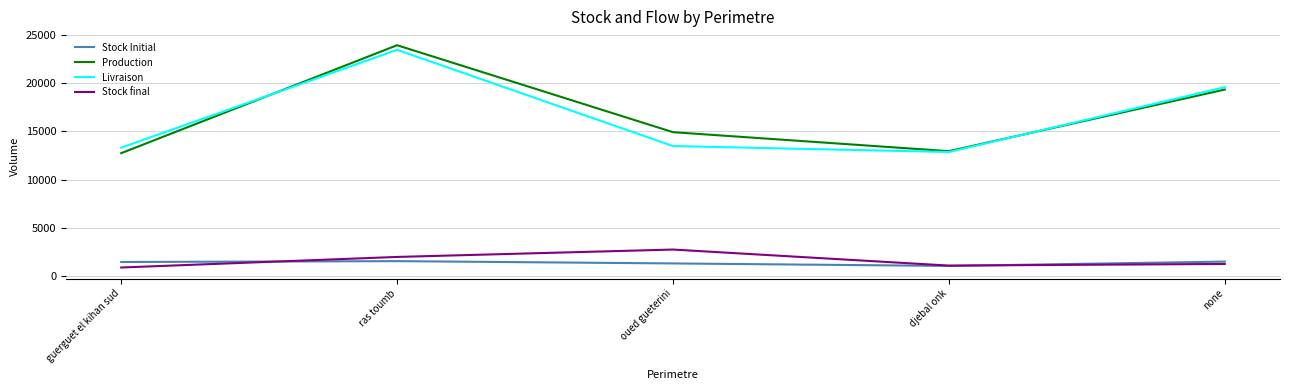

True or false: Stock Initial and Production cross at least once.

False